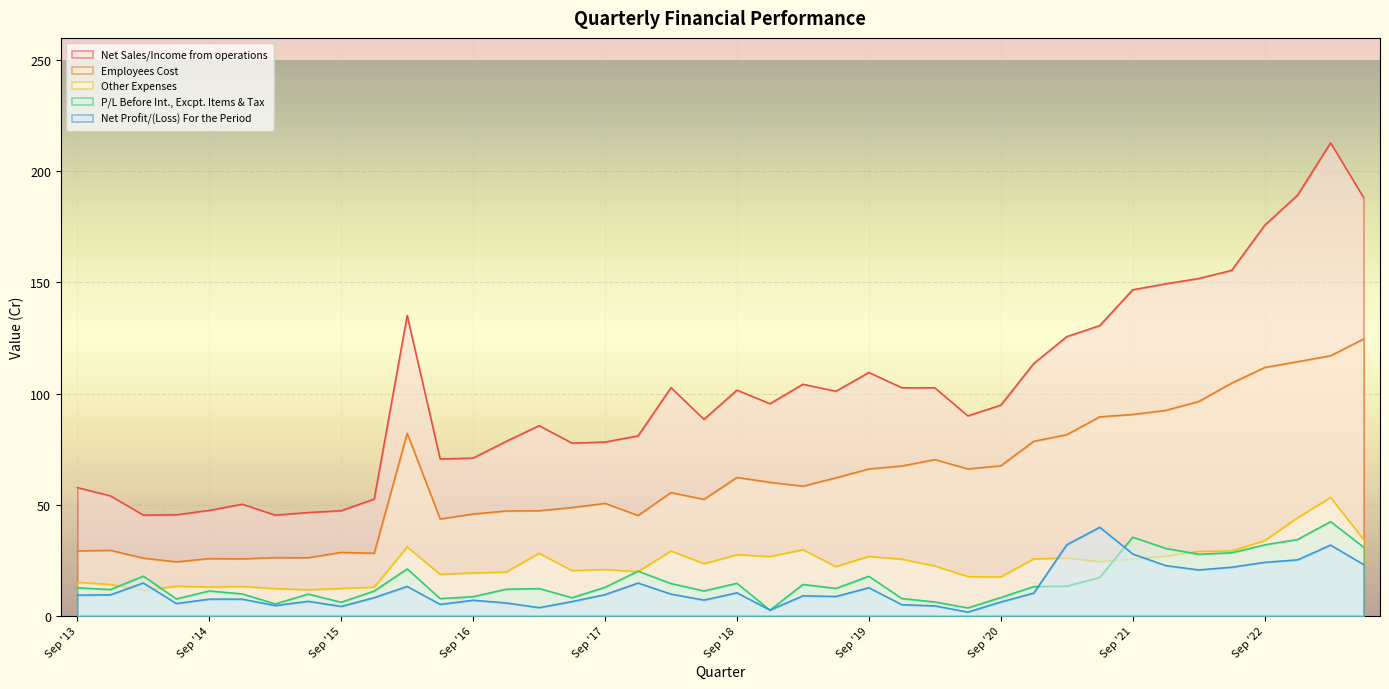

Which series has the largest range (max minus min)?

Net Sales/Income from operations